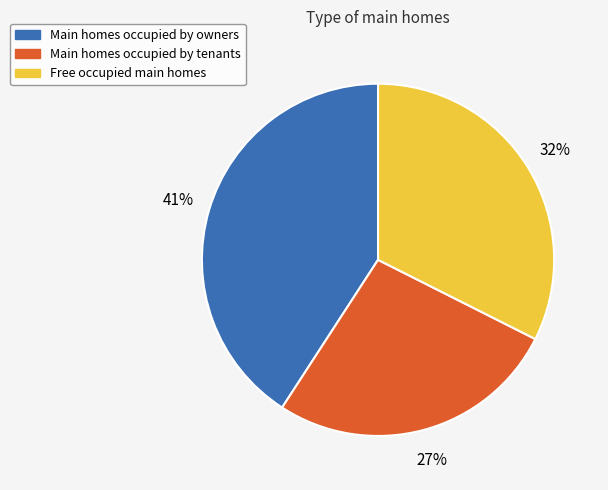

To the nearest percent, what is the difference between the largest and smallest slice percentages?

14%